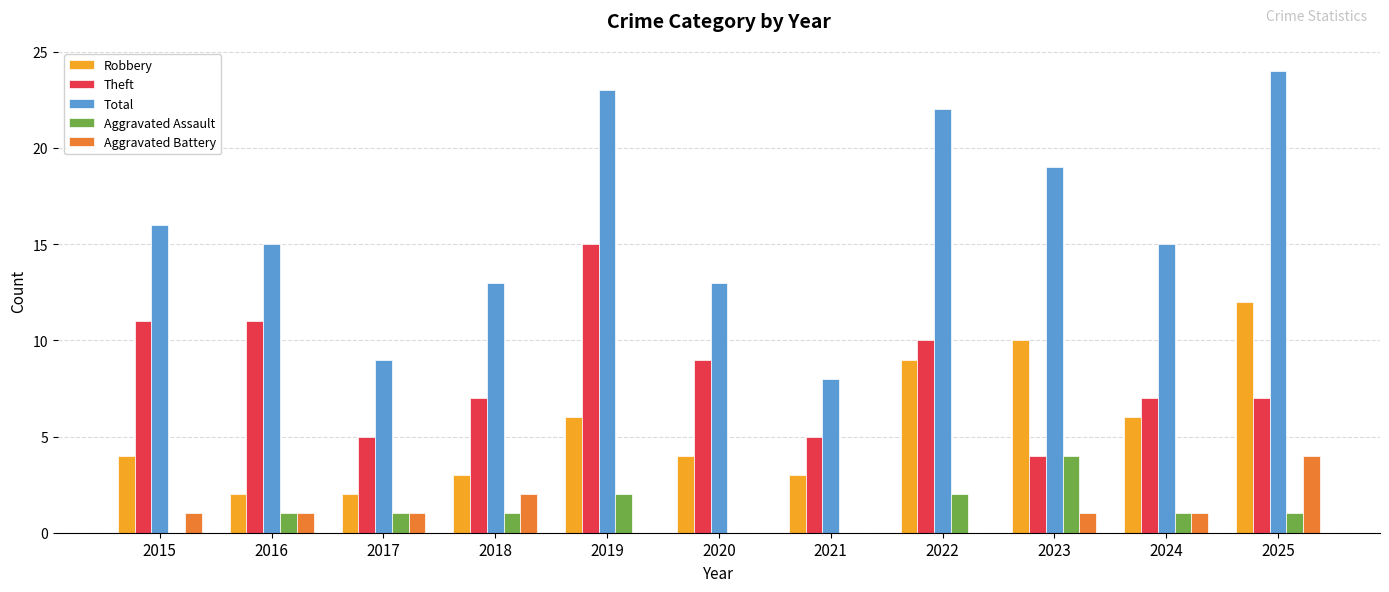

Reading left to right, extract all data points from this chart.

Robbery: 4	2	2	3	6	4	3	9	10	6	12
Theft: 11	11	5	7	15	9	5	10	4	7	7
Total: 16	15	9	13	23	13	8	22	19	15	24
Aggravated Assault: 0	1	1	1	2	0	0	2	4	1	1
Aggravated Battery: 1	1	1	2	0	0	0	0	1	1	4